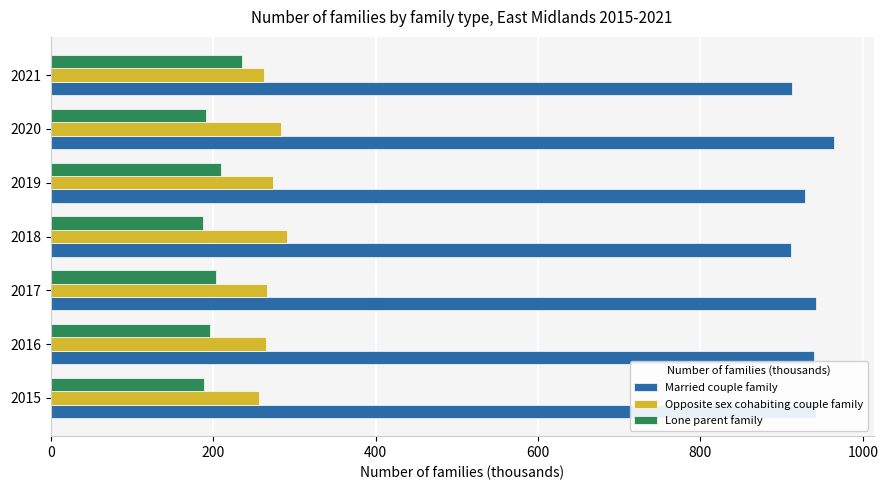

What is the smallest value displayed?

188